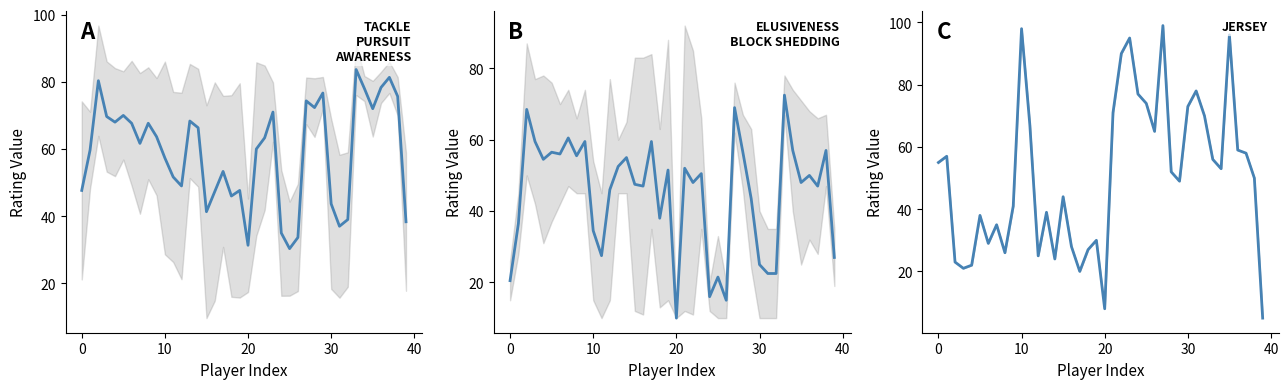

The value of ELUSIVENESS, BLOCK SHEDDING at 36 is 50.0. True or false?

True